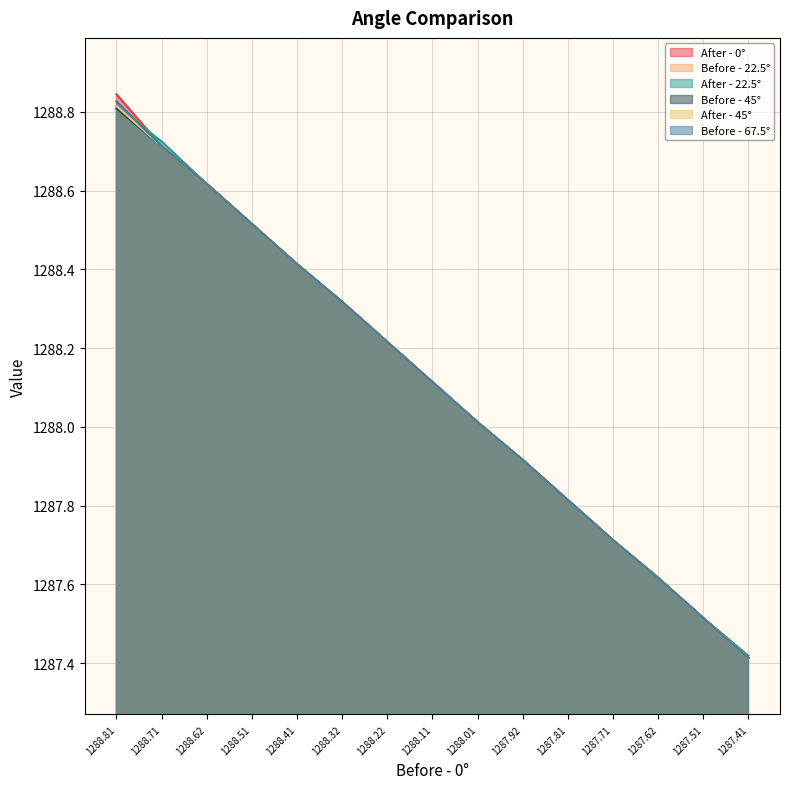

What is the highest value of the Before - 45° series?

1288.8